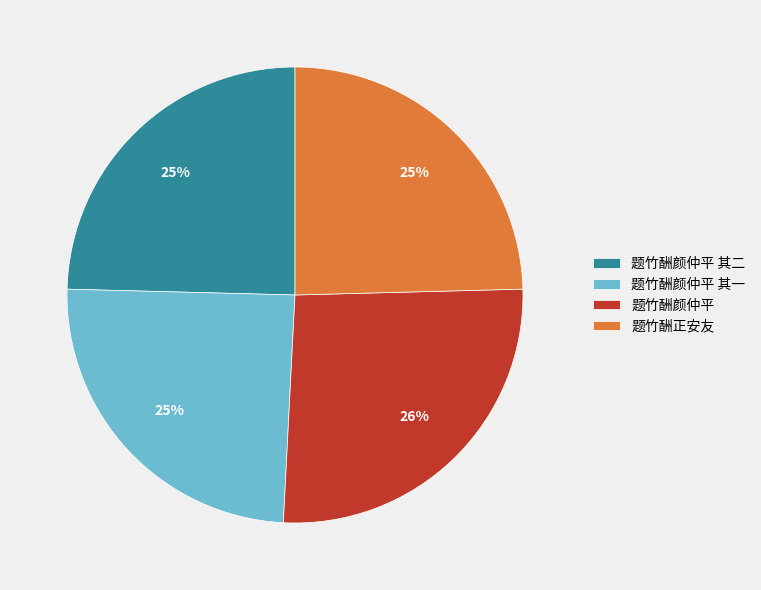

Do 题竹酬颜仲平 其二 and 题竹酬颜仲平 其一 together represent more than half of the pie?

No